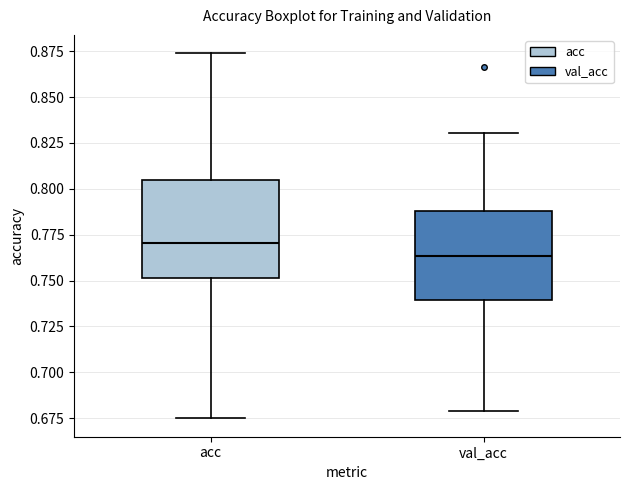

Reading left to right, read every box against the y-axis: the position of its median line, the range the box covers, and the ends of its whiskers. The values are not printed on the chart, so give them approximately, as read against the axis.

acc: median 0.770, box 0.750 to 0.805, whiskers 0.675 to 0.875
val_acc: median 0.765, box 0.740 to 0.790, whiskers 0.680 to 0.830